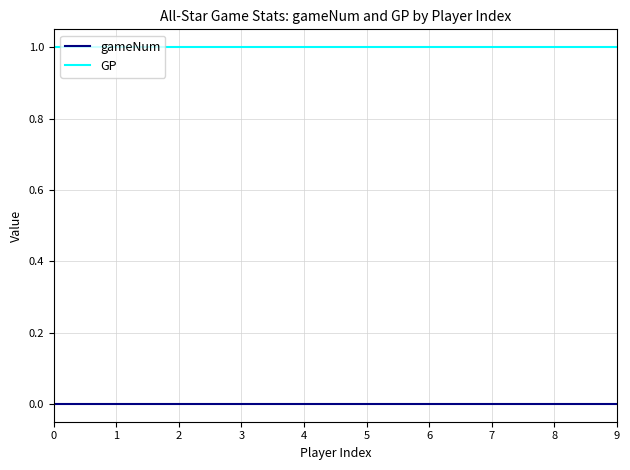

Is this an area chart (filled region under the line)?

No